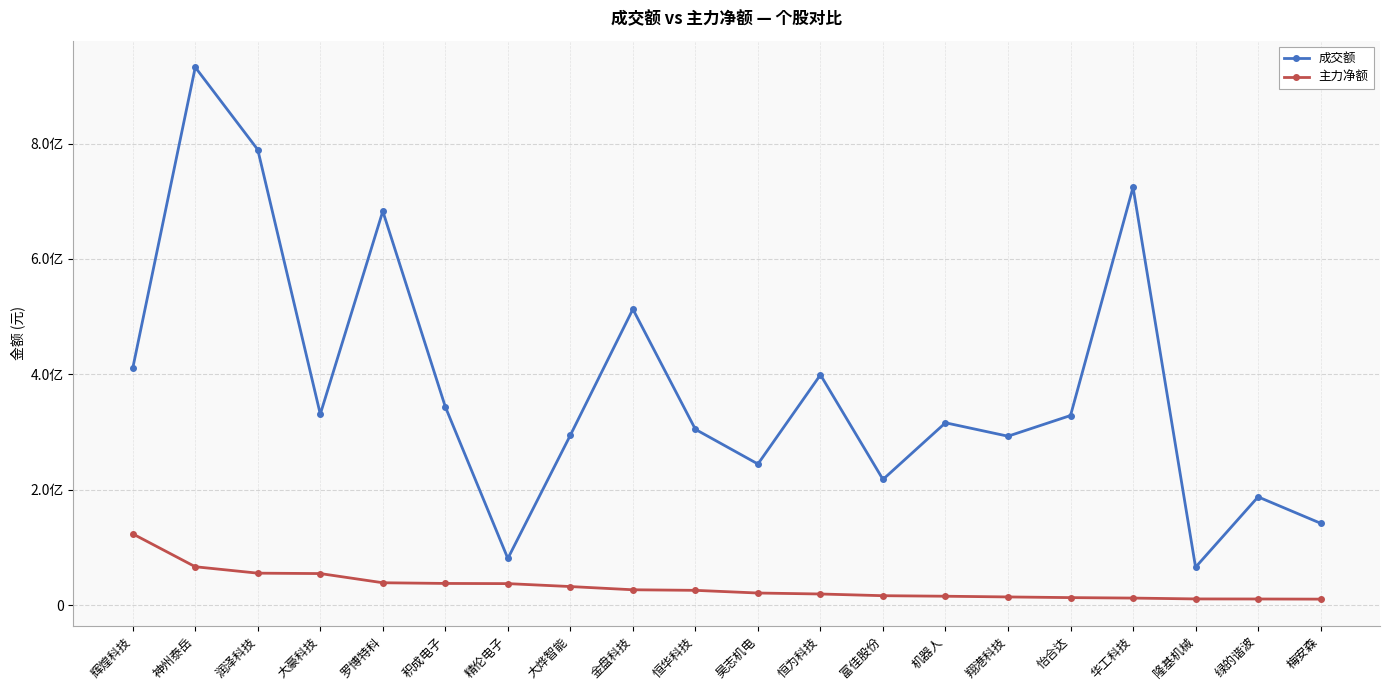

The 成交额 series shows 244608277 at 昊志机电. True or false?

True